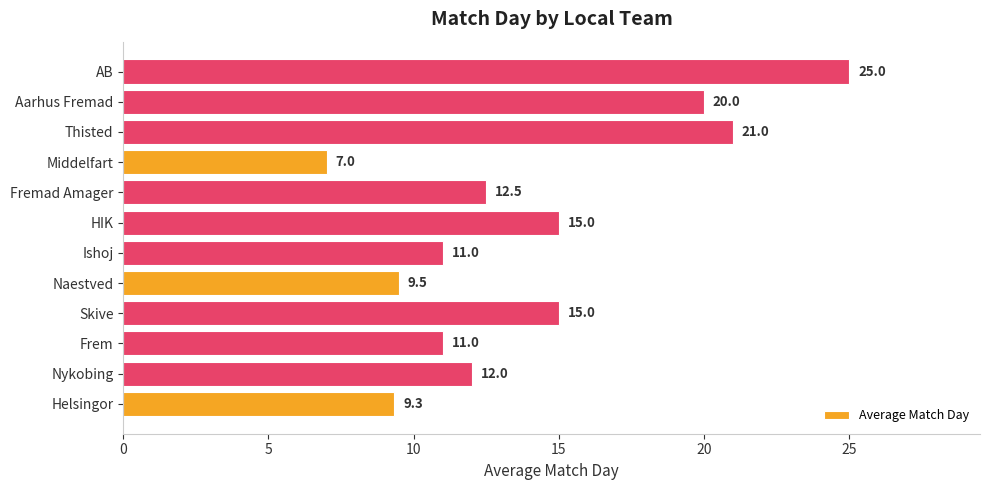

The chart shows a value of 44.3 at AB. True or false?

False